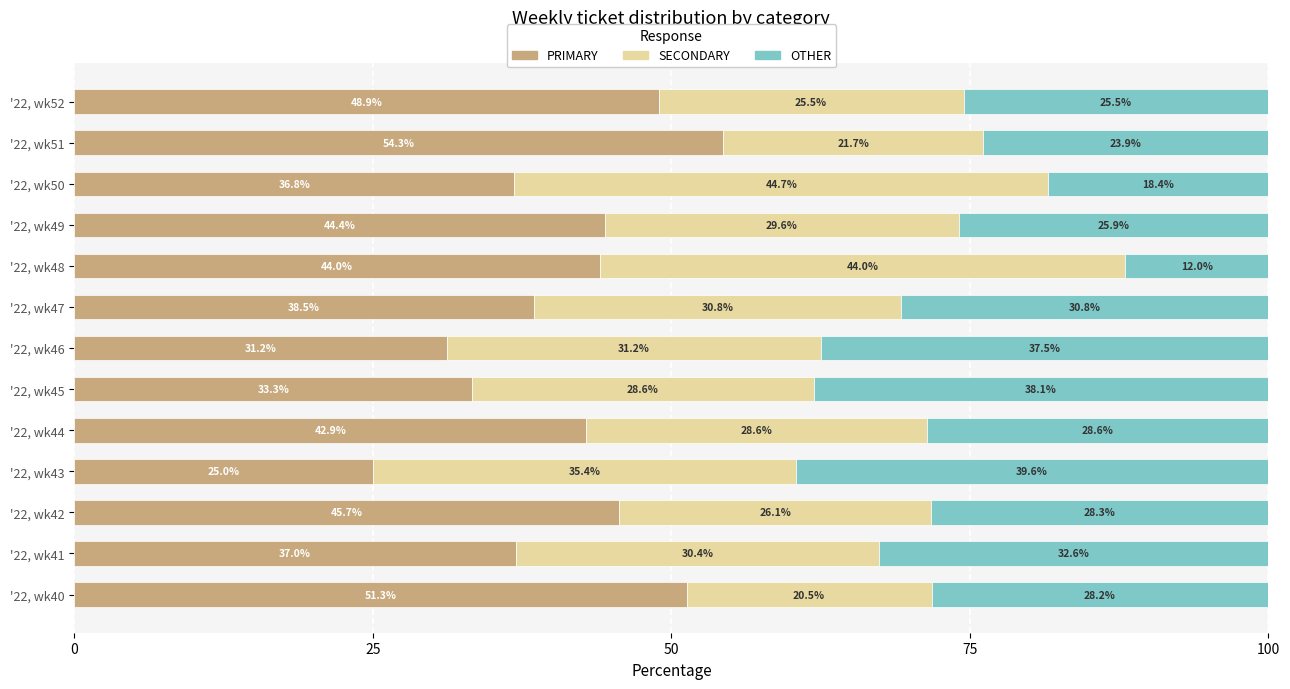

What is the approximate value of PRIMARY at '22, wk50?

36.8